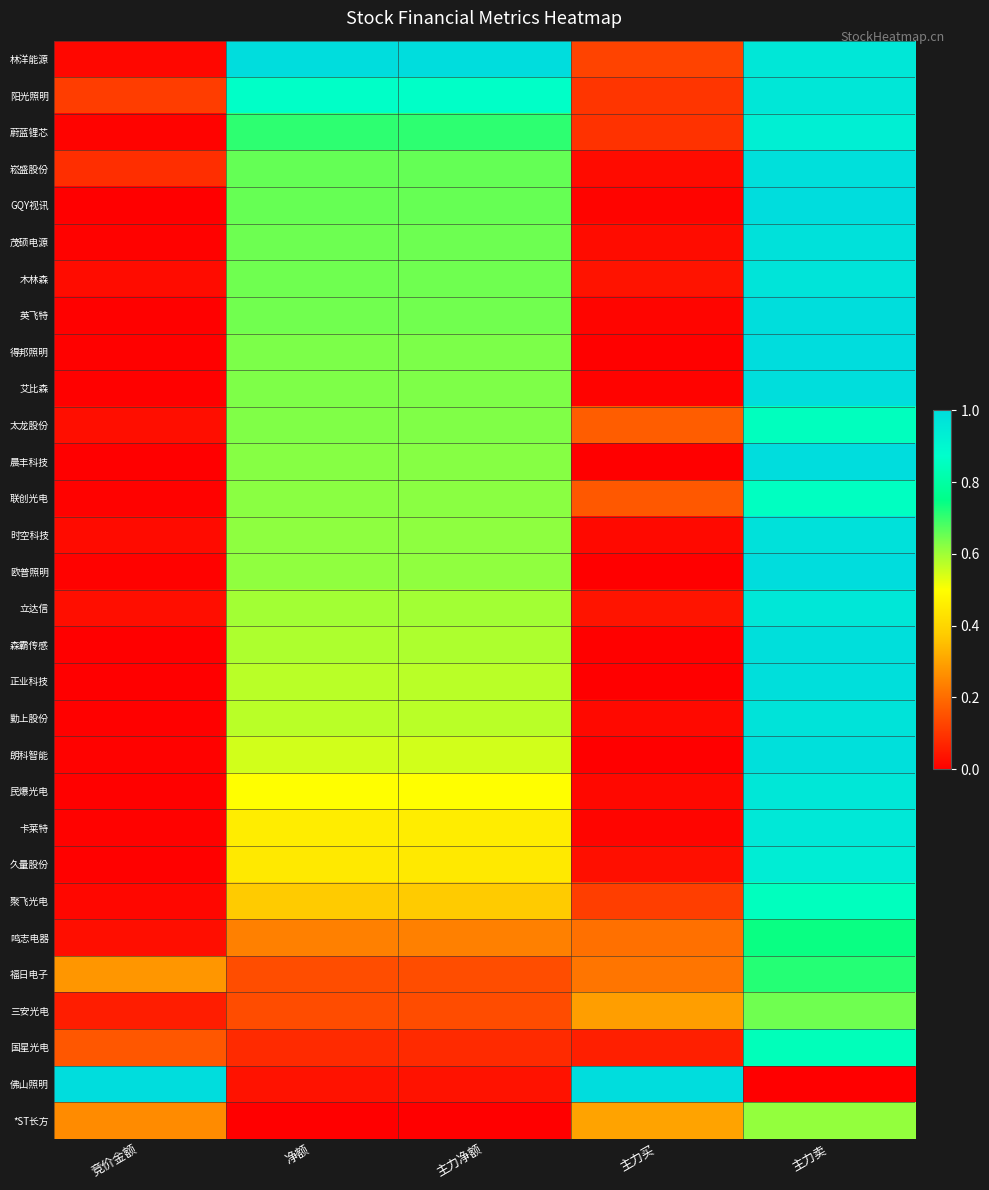

Reading left to right, extract all data points from this chart.

林洋能源: 竞价金额=0.0	净额=1.0	主力净额=1.0	主力买=0.1	主力卖=1.0
阳光照明: 竞价金额=0.1	净额=0.9	主力净额=0.9	主力买=0.1	主力卖=1.0
蔚蓝锂芯: 竞价金额=0.0	净额=0.7	主力净额=0.7	主力买=0.1	主力卖=0.9
崧盛股份: 竞价金额=0.1	净额=0.7	主力净额=0.7	主力买=0.0	主力卖=1.0
GQY视讯: 竞价金额=0.0	净额=0.7	主力净额=0.7	主力买=0.0	主力卖=1.0
茂硕电源: 竞价金额=0.0	净额=0.6	主力净额=0.6	主力买=0.0	主力卖=1.0
木林森: 竞价金额=0.0	净额=0.6	主力净额=0.6	主力买=0.0	主力卖=1.0
英飞特: 竞价金额=0.0	净额=0.6	主力净额=0.6	主力买=0.0	主力卖=1.0
得邦照明: 竞价金额=0.0	净额=0.6	主力净额=0.6	主力买=0.0	主力卖=1.0
艾比森: 竞价金额=0.0	净额=0.6	主力净额=0.6	主力买=0.0	主力卖=1.0
太龙股份: 竞价金额=0.0	净额=0.6	主力净额=0.6	主力买=0.2	主力卖=0.8
晨丰科技: 竞价金额=0.0	净额=0.6	主力净额=0.6	主力买=0.0	主力卖=1.0
联创光电: 竞价金额=0.0	净额=0.6	主力净额=0.6	主力买=0.2	主力卖=0.9
时空科技: 竞价金额=0.0	净额=0.6	主力净额=0.6	主力买=0.0	主力卖=1.0
欧普照明: 竞价金额=0.0	净额=0.6	主力净额=0.6	主力买=0.0	主力卖=1.0
立达信: 竞价金额=0.0	净额=0.6	主力净额=0.6	主力买=0.0	主力卖=1.0
森霸传感: 竞价金额=0.0	净额=0.6	主力净额=0.6	主力买=0.0	主力卖=1.0
正业科技: 竞价金额=0.0	净额=0.6	主力净额=0.6	主力买=0.0	主力卖=1.0
勤上股份: 竞价金额=0.0	净额=0.6	主力净额=0.6	主力买=0.0	主力卖=1.0
朗科智能: 竞价金额=0.0	净额=0.5	主力净额=0.5	主力买=0.0	主力卖=1.0
民爆光电: 竞价金额=0.0	净额=0.5	主力净额=0.5	主力买=0.0	主力卖=1.0
卡莱特: 竞价金额=0.0	净额=0.5	主力净额=0.5	主力买=0.0	主力卖=1.0
久量股份: 竞价金额=0.0	净额=0.4	主力净额=0.4	主力买=0.0	主力卖=0.9
聚飞光电: 竞价金额=0.0	净额=0.4	主力净额=0.4	主力买=0.1	主力卖=0.8
鸣志电器: 竞价金额=0.0	净额=0.2	主力净额=0.2	主力买=0.2	主力卖=0.7
福日电子: 竞价金额=0.3	净额=0.1	主力净额=0.1	主力买=0.2	主力卖=0.7
三安光电: 竞价金额=0.1	净额=0.1	主力净额=0.1	主力买=0.3	主力卖=0.6
国星光电: 竞价金额=0.2	净额=0.1	主力净额=0.1	主力买=0.1	主力卖=0.8
佛山照明: 竞价金额=1.0	净额=0.0	主力净额=0.0	主力买=1.0	主力卖=0.0
*ST长方: 竞价金额=0.3	净额=0.0	主力净额=0.0	主力买=0.3	主力卖=0.6